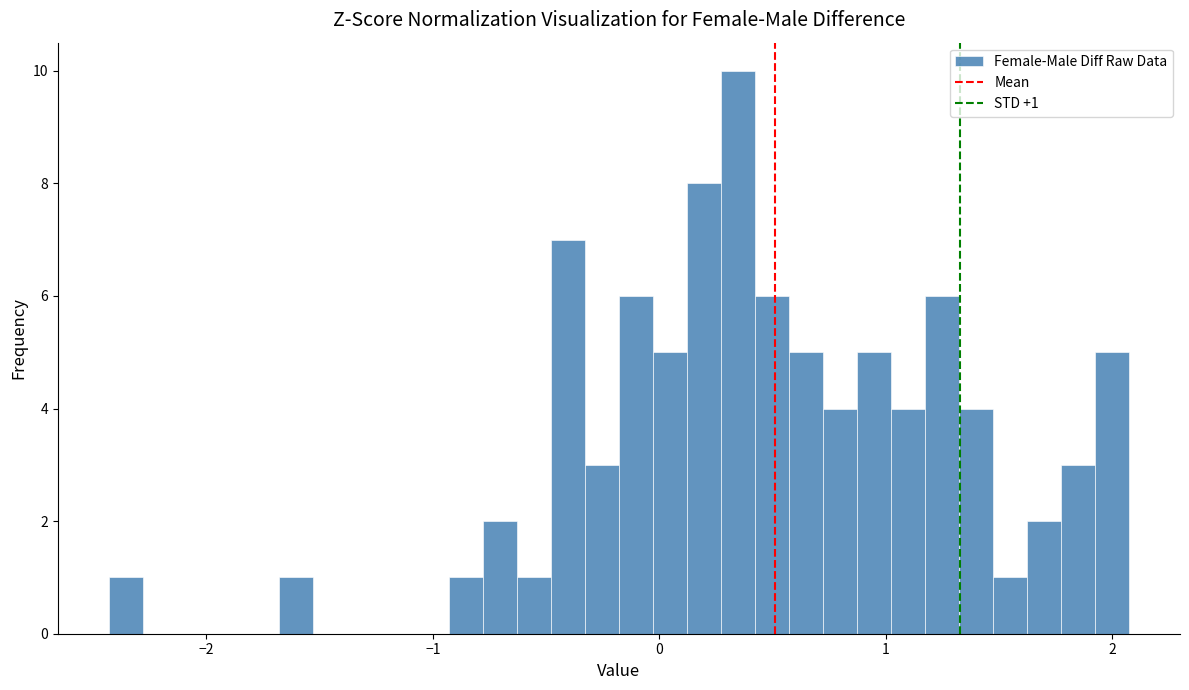

Around what value on the x-axis is the tallest bar? Give the approximate position of its centre, as read against the axis.

0.3